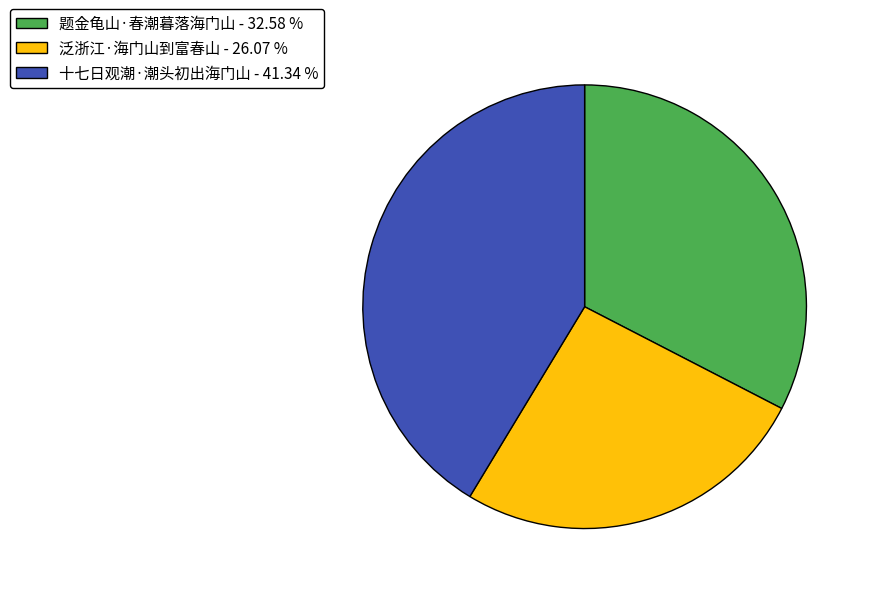

Approximately how many times larger is the value at 十七日观潮·潮头初出海门山 - 41.34 % compared to 泛浙江·海门山到富春山 - 26.07 %?

1.6